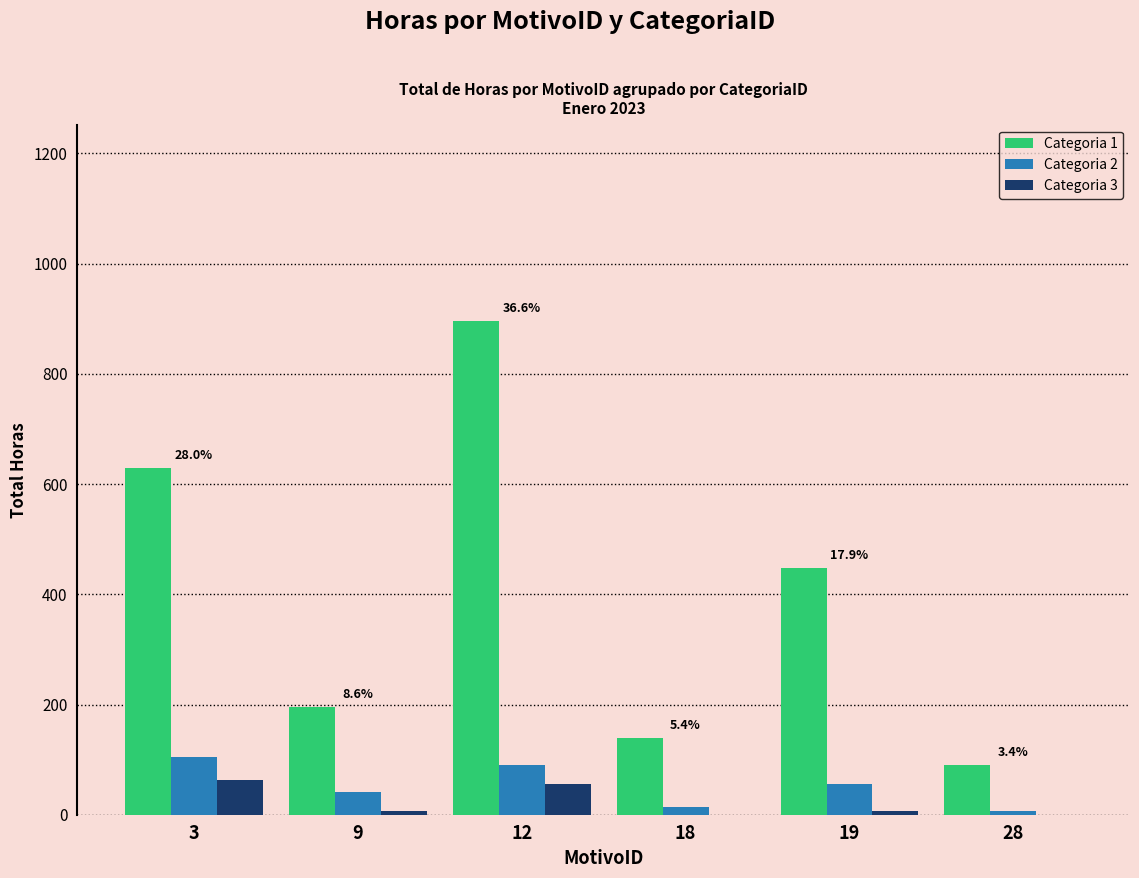

Read the Categoria 2 value at 3.

105.0